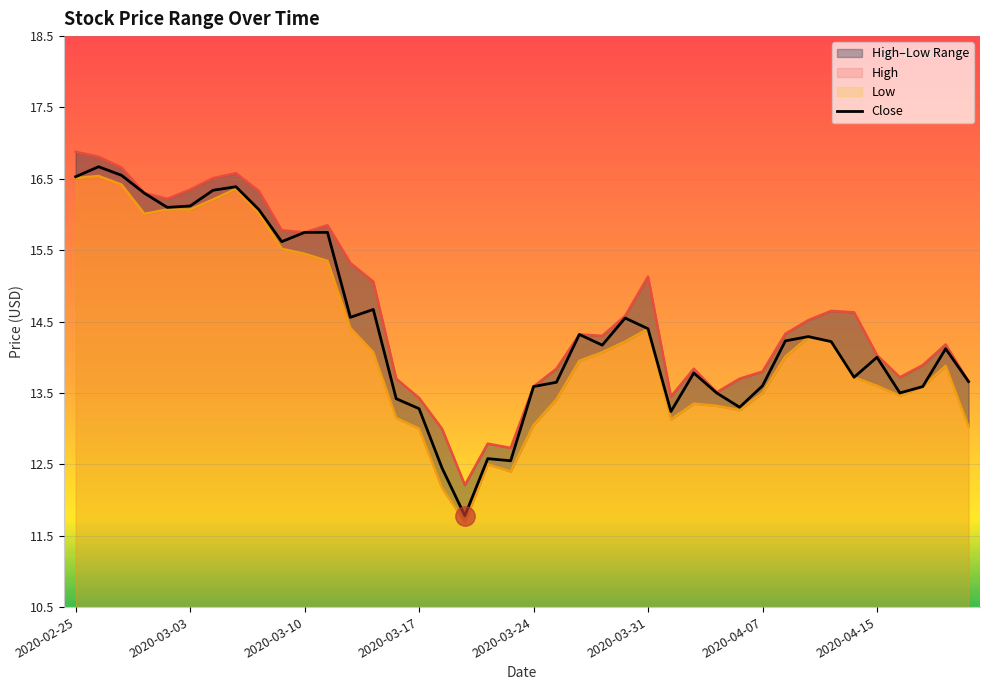

What is the average value?

14.4